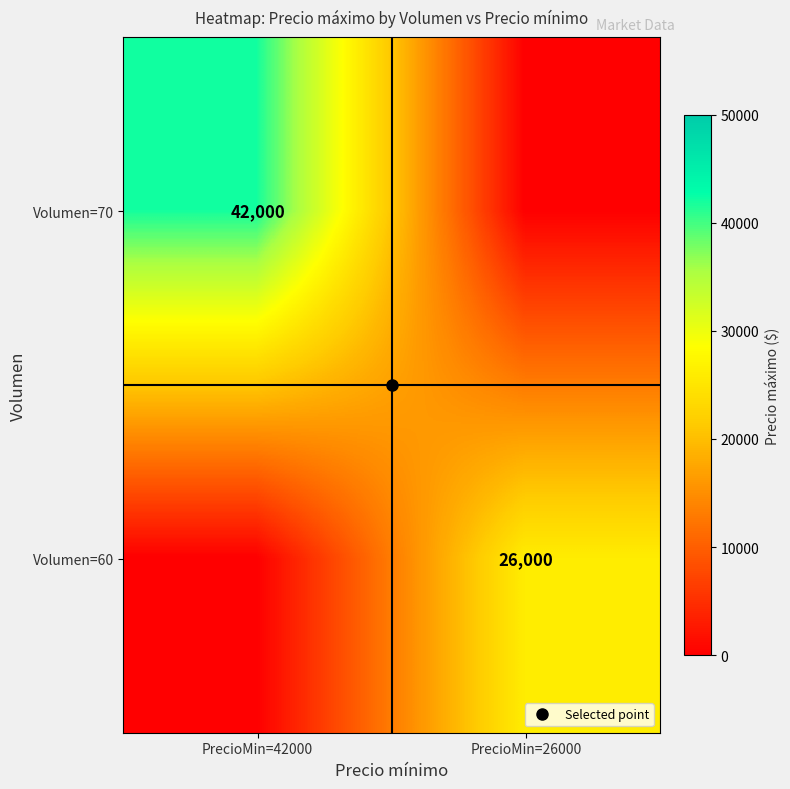

At which label does Volumen=70 reach its minimum?

PrecioMin=26000